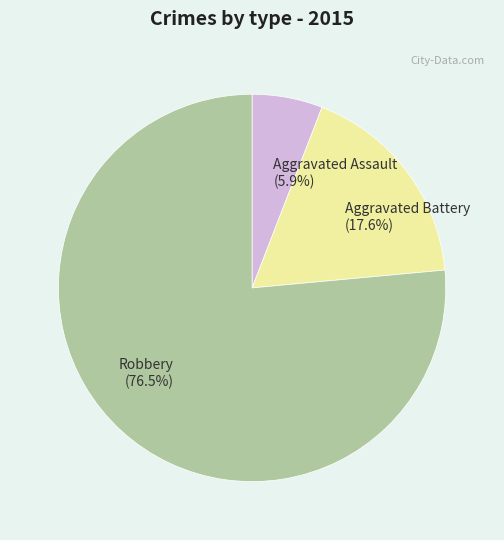

Rank the categories by value from highest to lowest.

Robbery, Aggravated Battery, Aggravated Assault